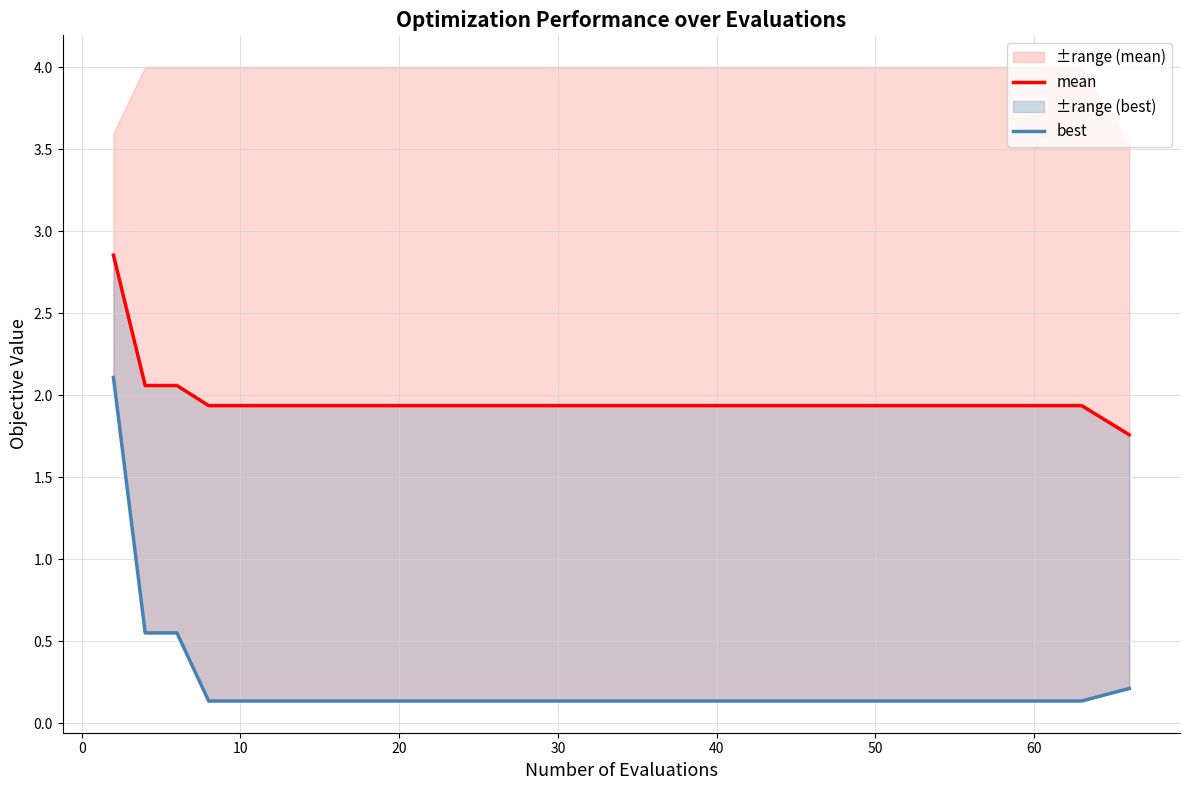

What is the average value of the mean series?

2.0